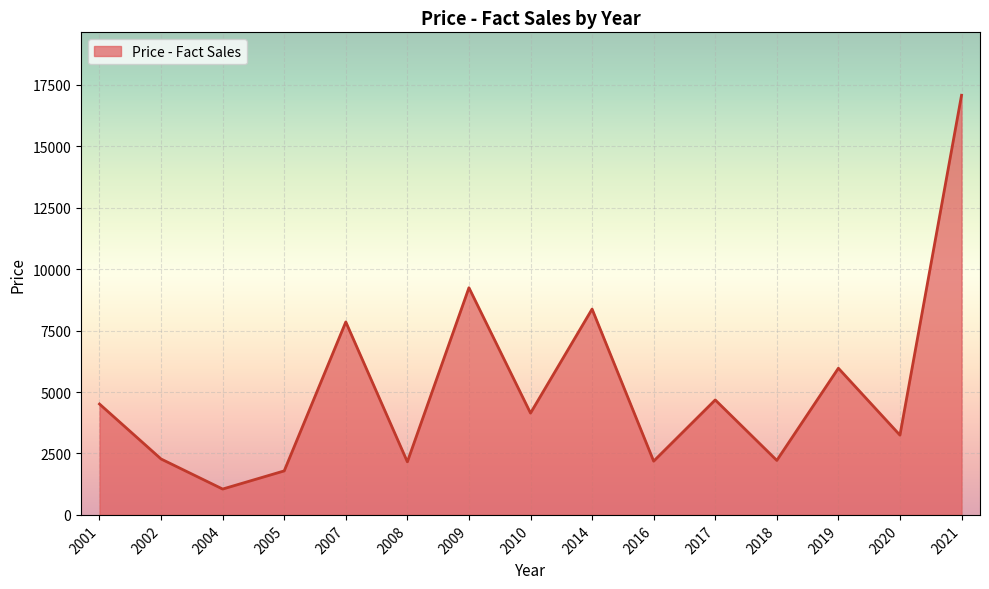

True or false: the data has more than 0 interior local peaks.

True